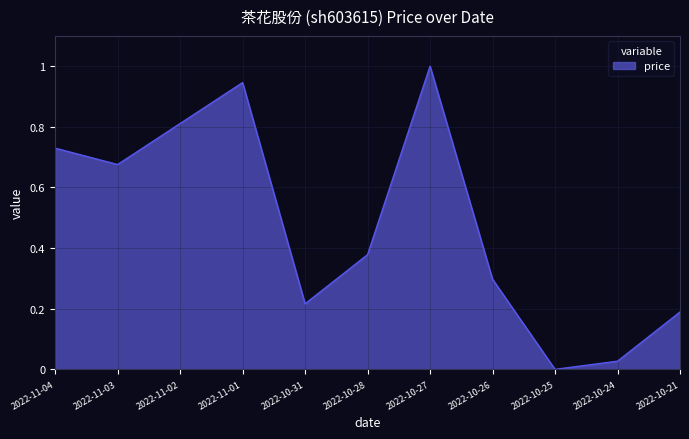

What is the change in value from 2022-11-02 to 2022-10-25?

-0.8